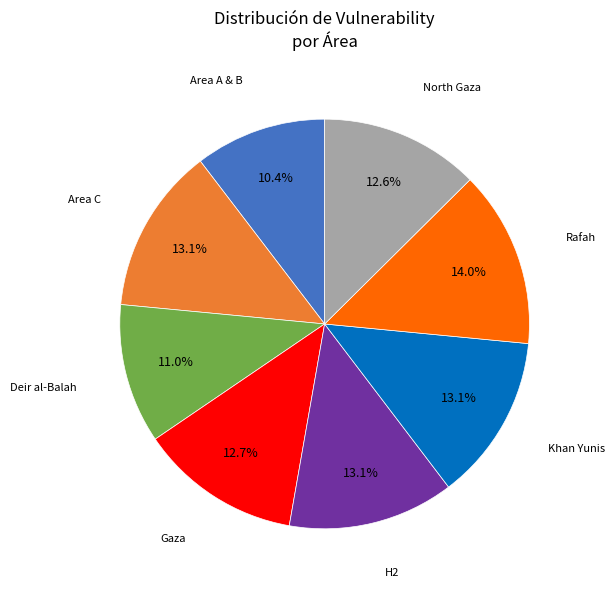

Is there a majority slice in this chart?

No